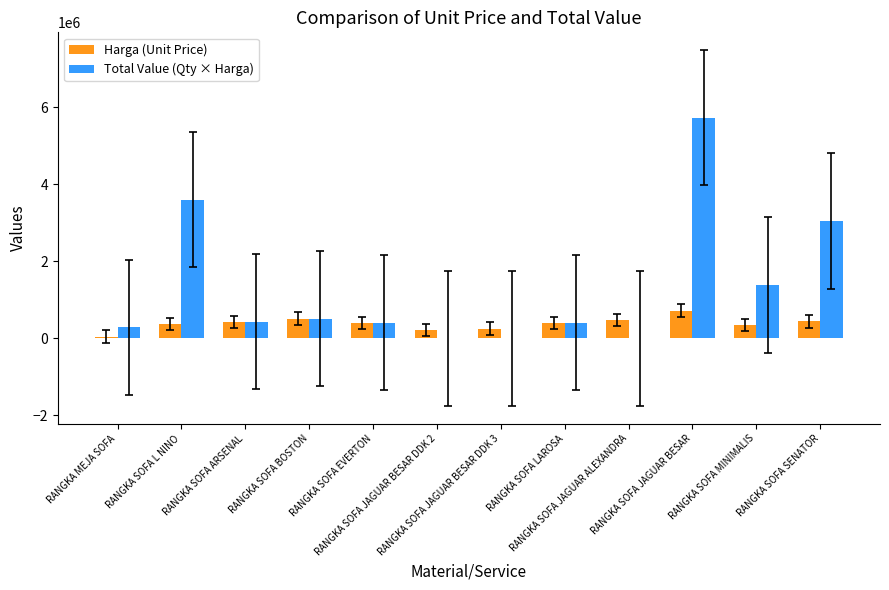

What is the sum of all Total Value (Qty × Harga) values?

15760098.0